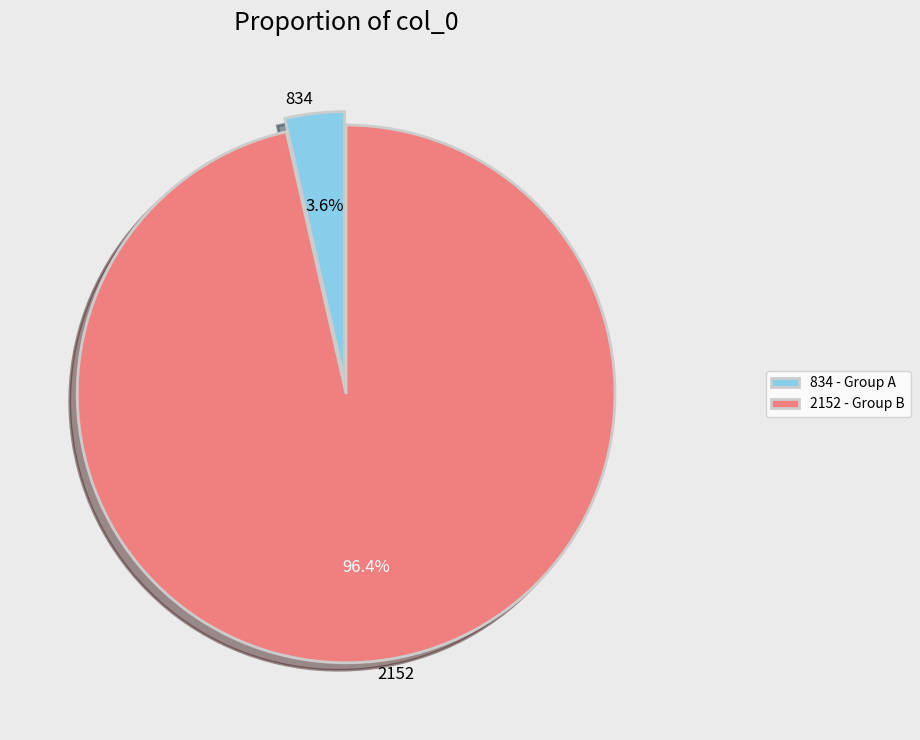

Is it true that 834 is 16% of the pie?

False